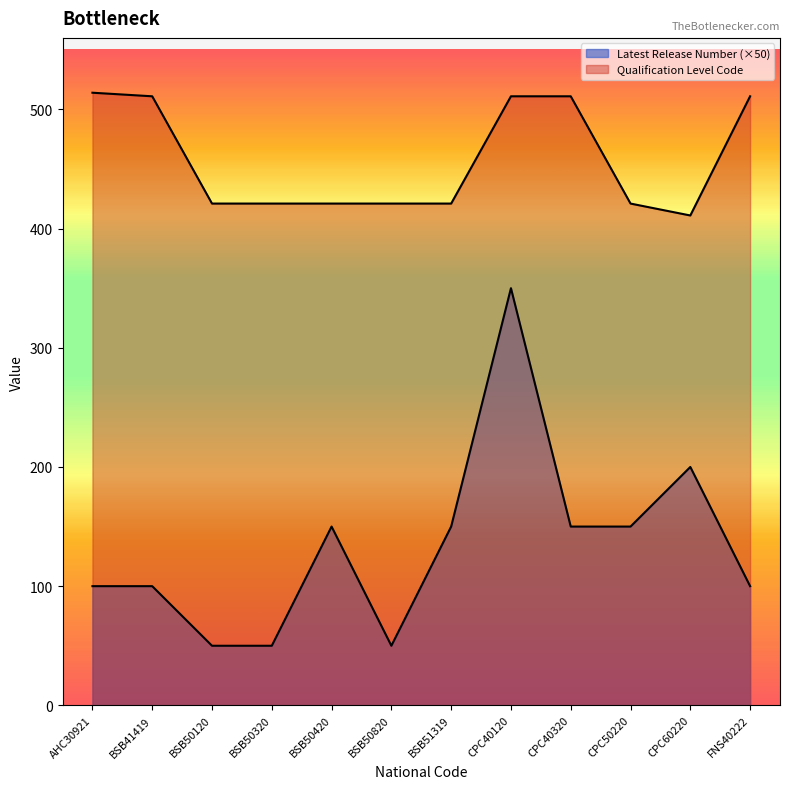

What is the label of the 5th point from the right?

CPC40120